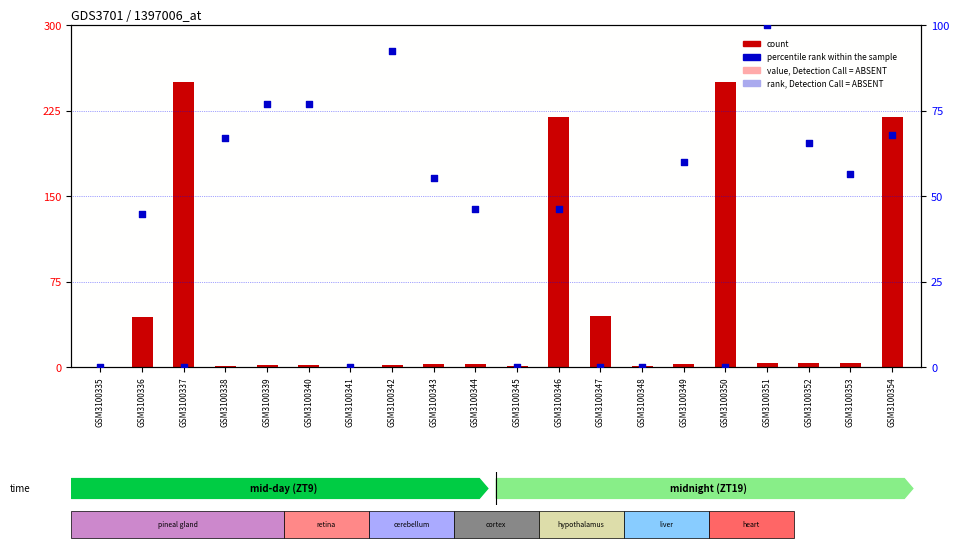

At how many categories does at least one series exceed 72?

8